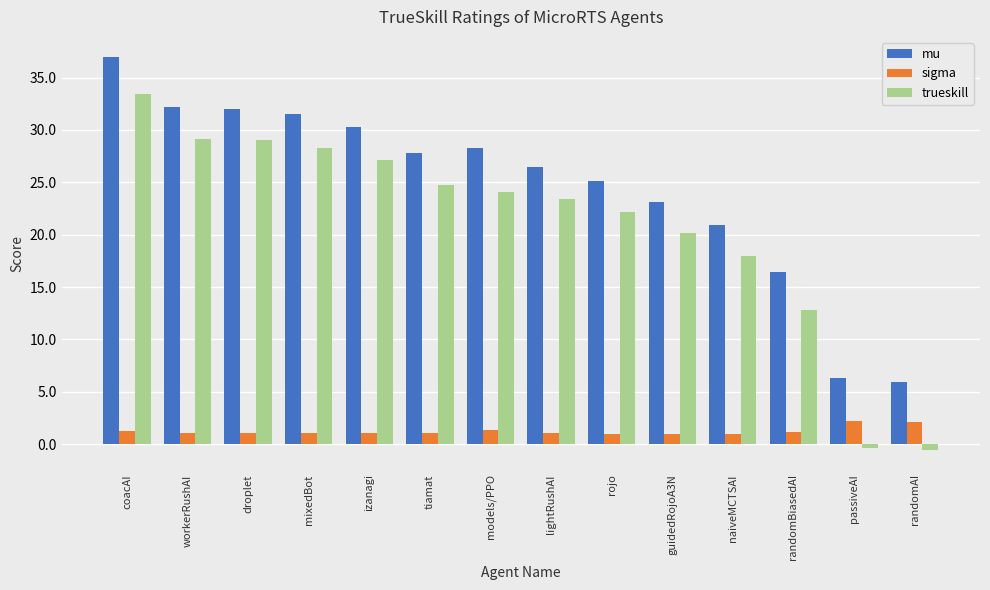

Rank the series by their maximum value, from lowest to highest.

sigma, trueskill, mu